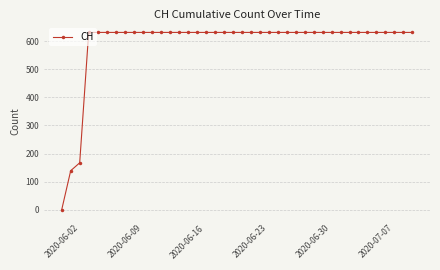

What is the difference between the maximum and minimum values?

631